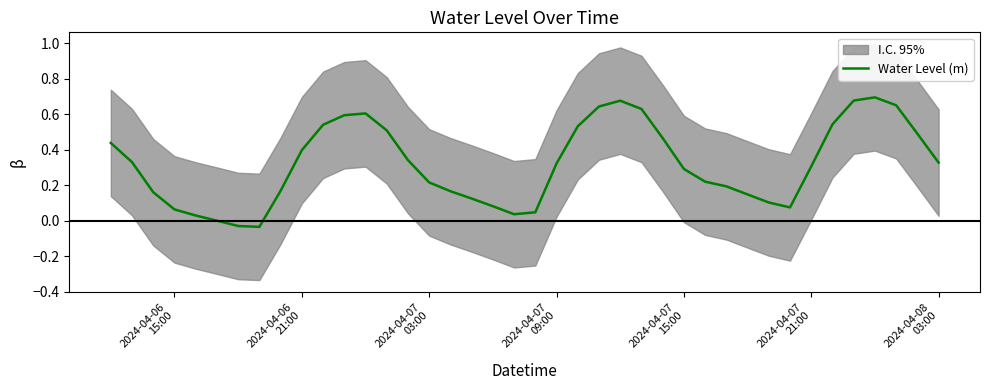

Is this an area chart (filled region under the line)?

No